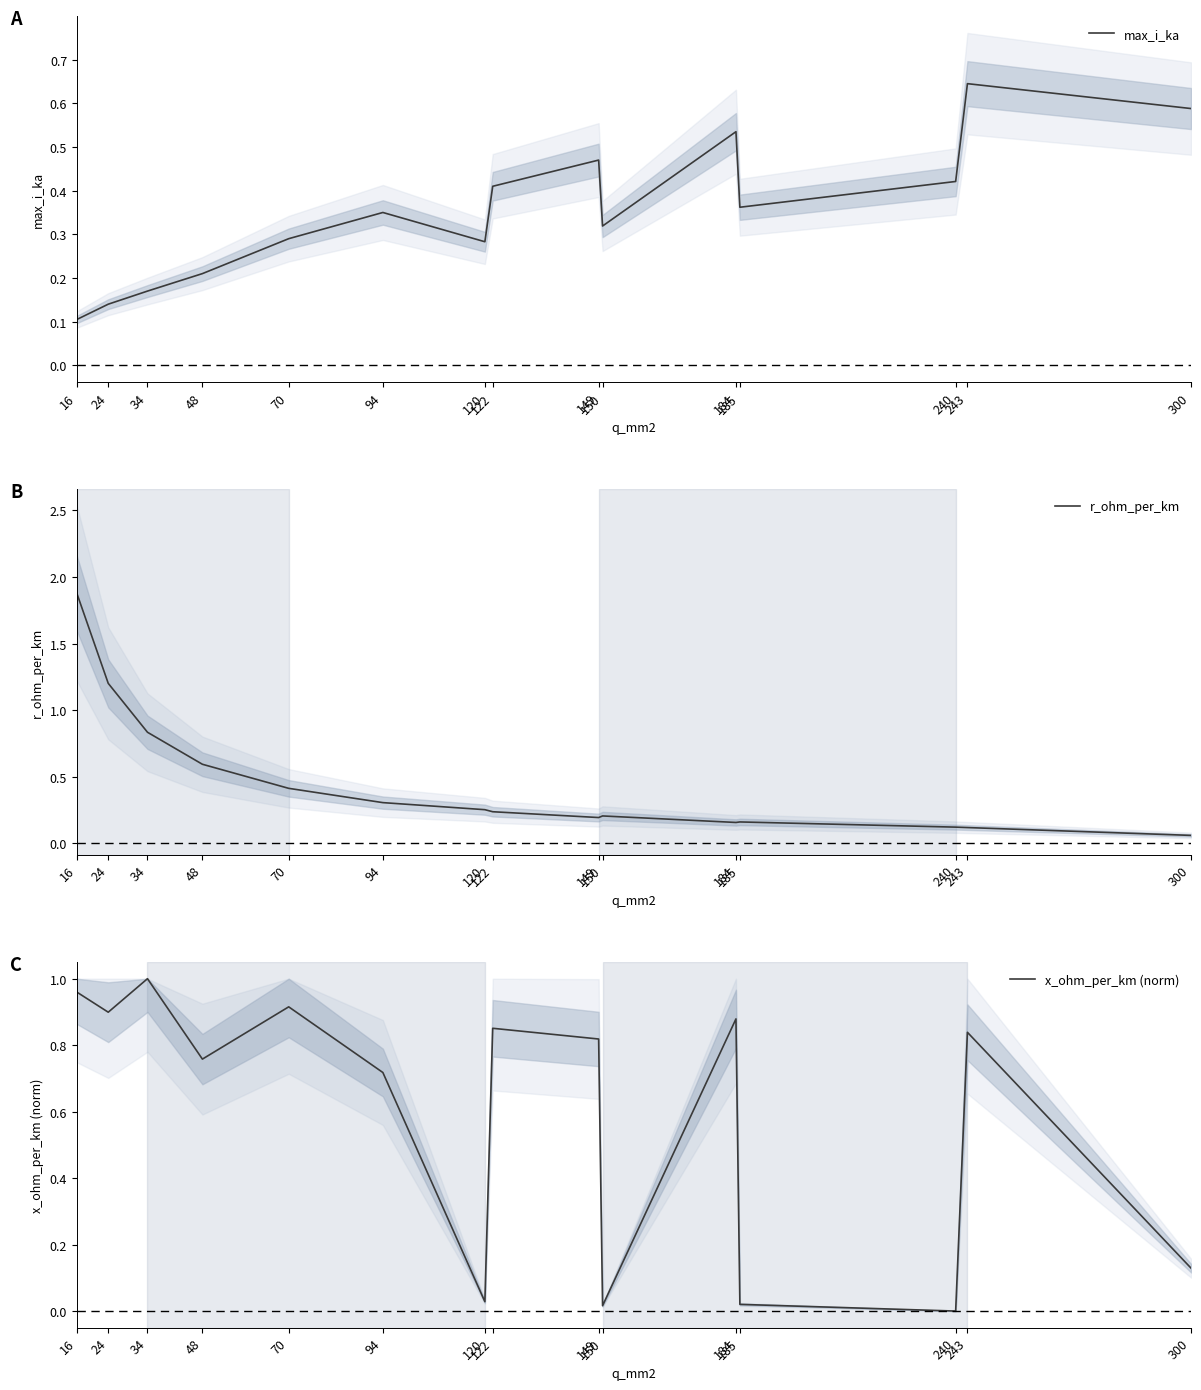

Is it true that r_ohm_per_km equals 0.4 at 120?

False